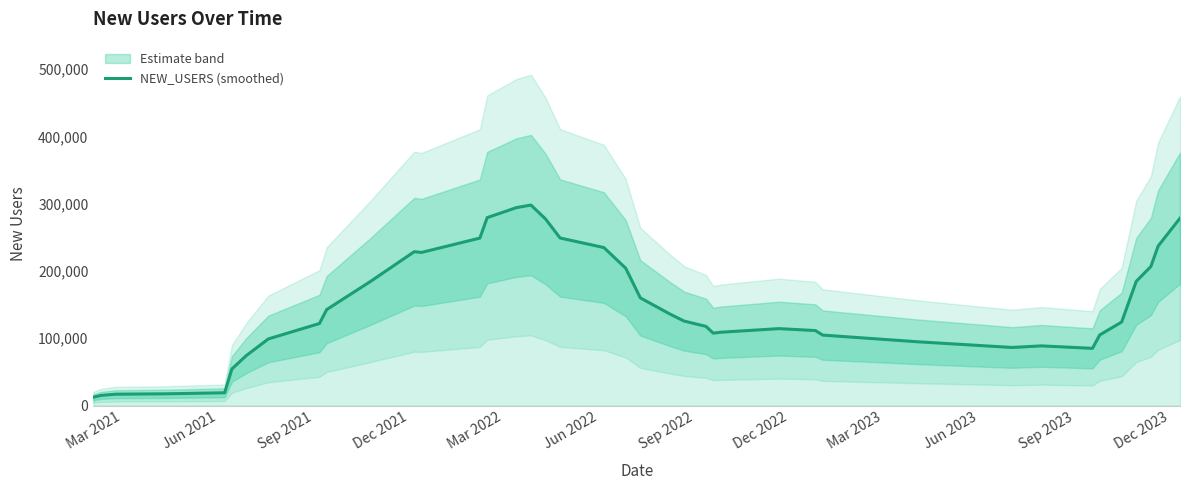

What is the highest value of the NEW_USERS (smoothed) series?

297887.4